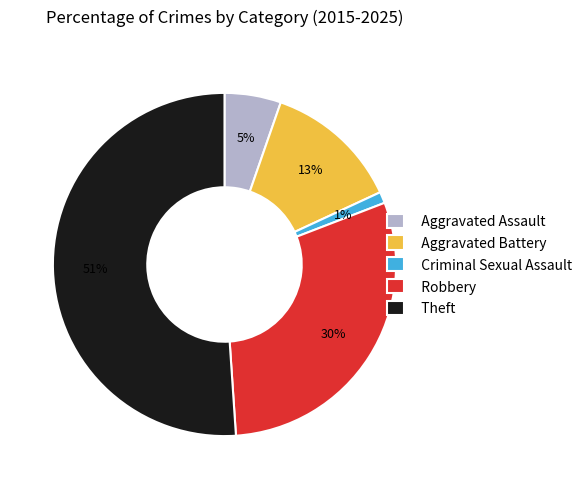

Which has a higher value, Theft or Aggravated Assault?

Theft